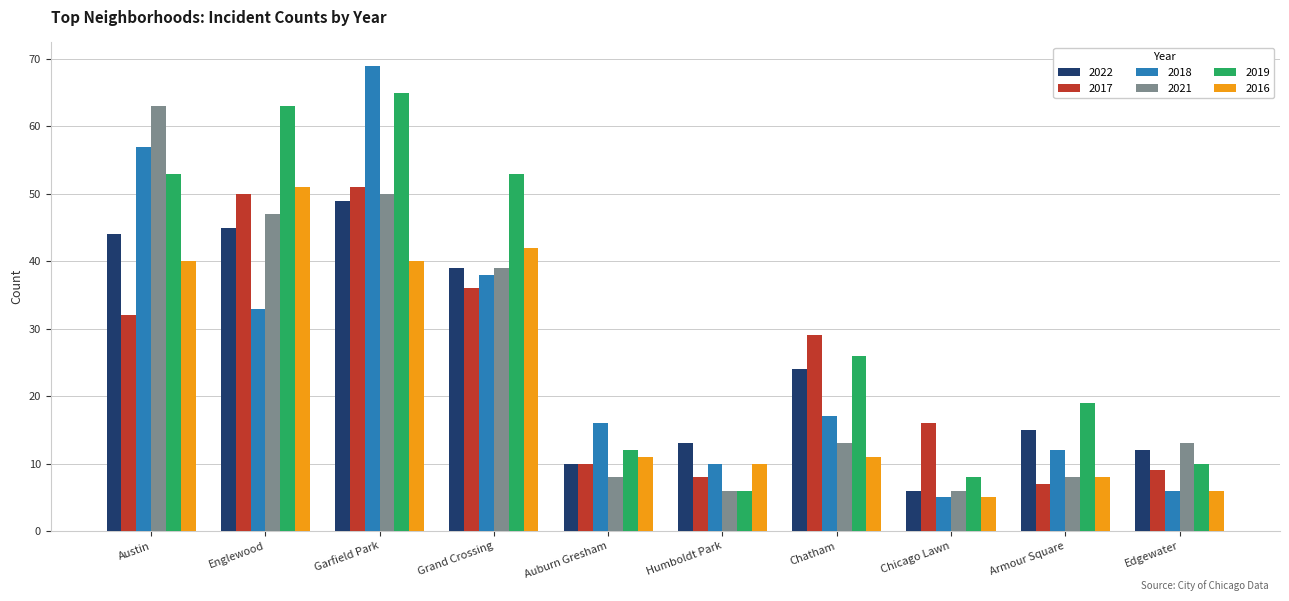

What is the smallest value displayed?

5